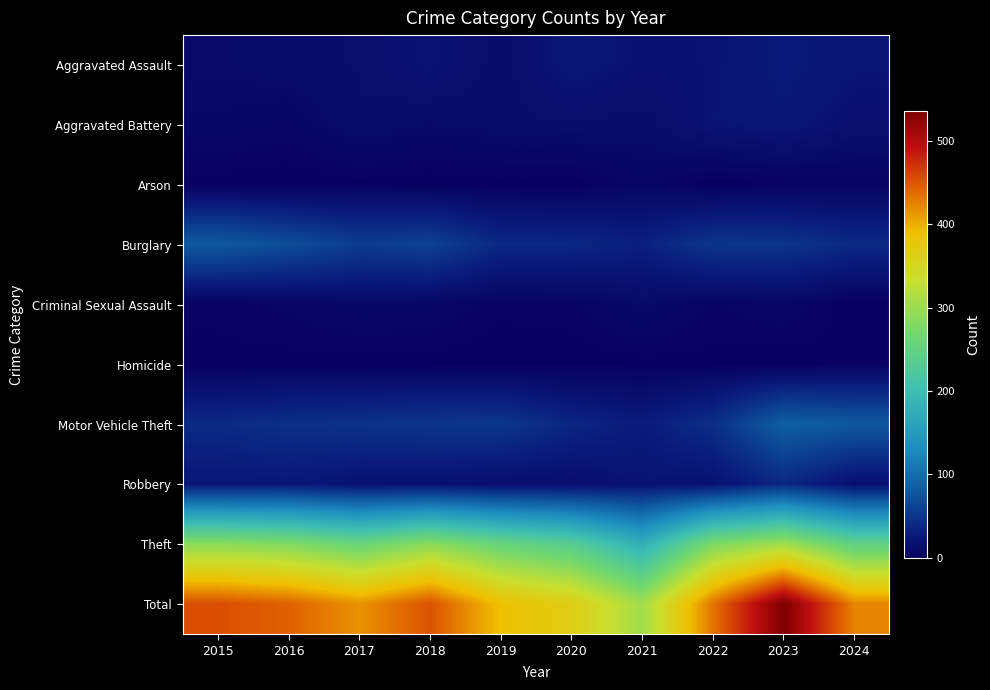

At which category does the chart reach its peak across all series?

2023